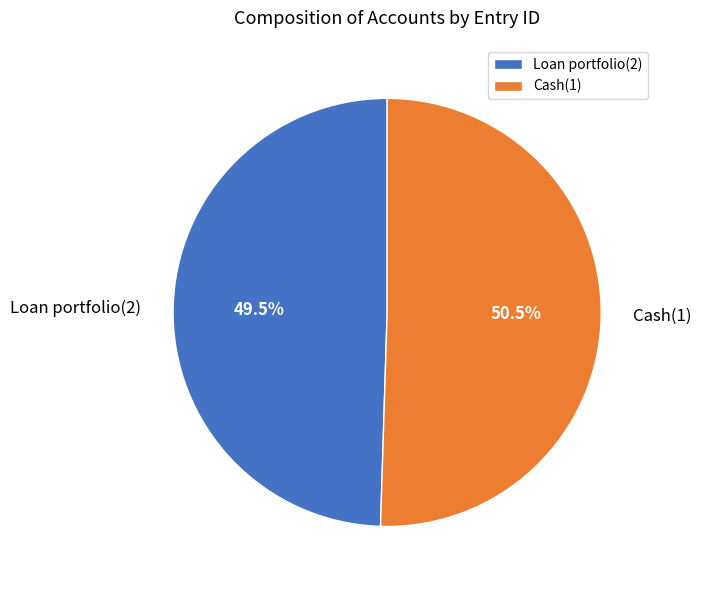

Rank the categories by value from highest to lowest.

Cash(1), Loan portfolio(2)